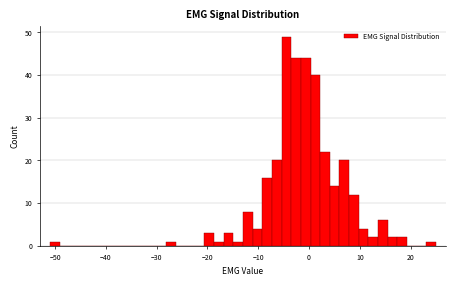

Read against the x-axis, roughly where is the centre of the tallest bar?

-4